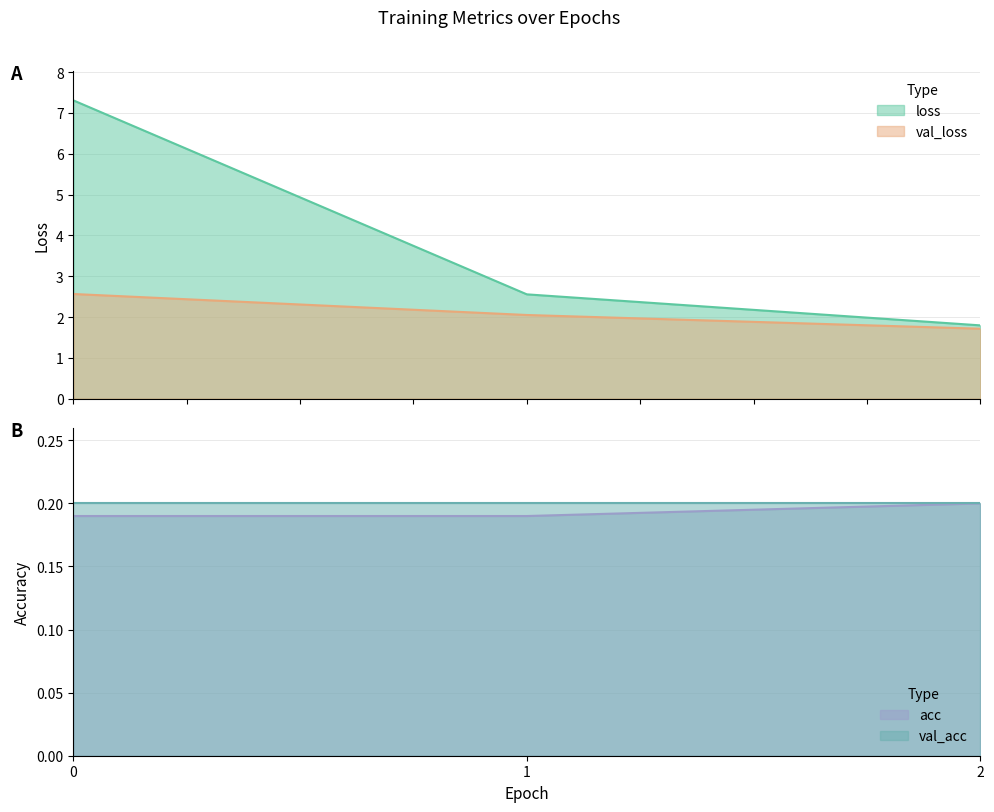

What is the maximum value shown in the chart?

7.3